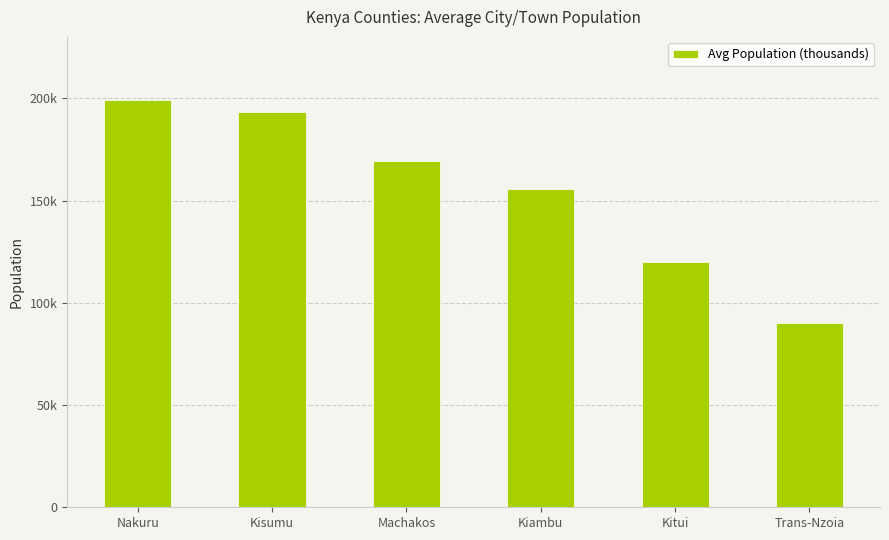

The chart shows a value of 155837.8 at Kiambu. True or false?

True